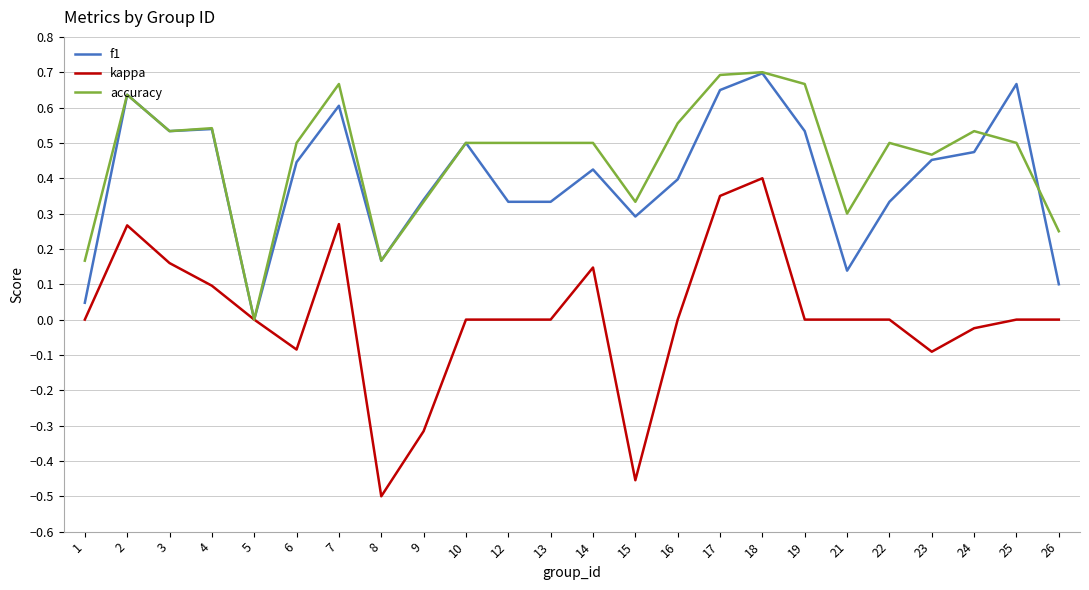

Between 5 and 21, which series saw the biggest shift?

accuracy